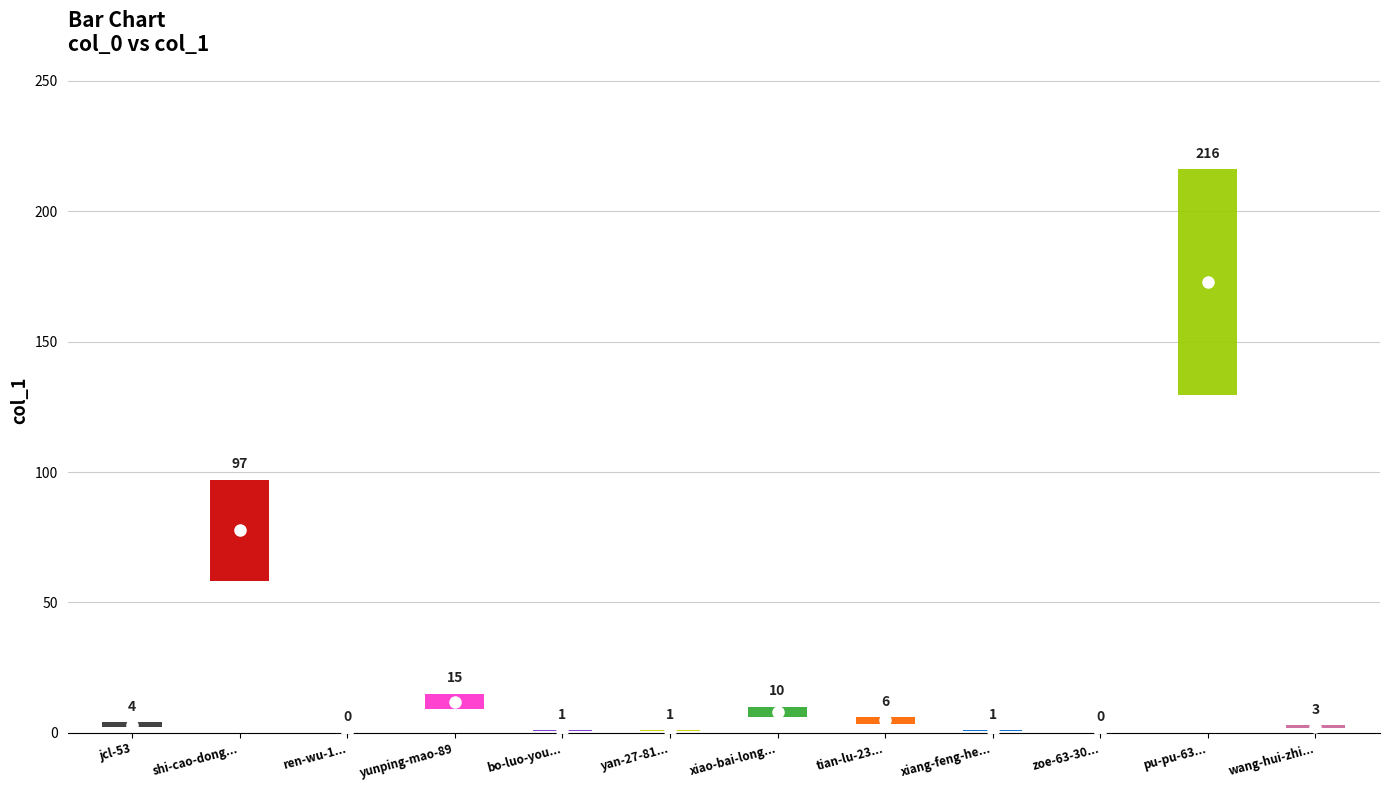

True or false: the data shows 97 at shi-cao-dong-wu-10.

True